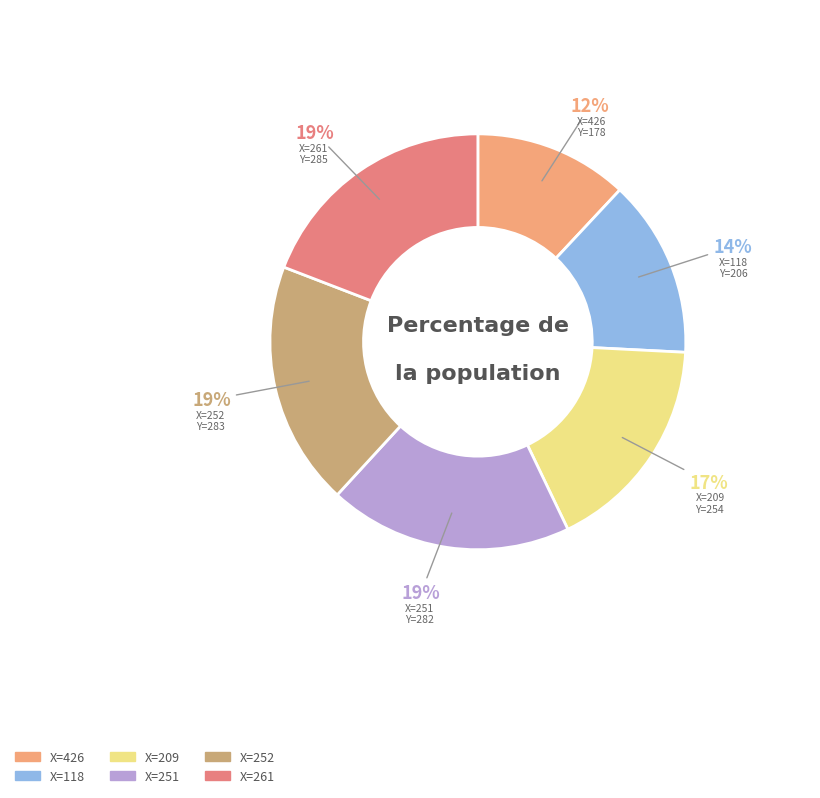

Count the number of slices in the pie.

6